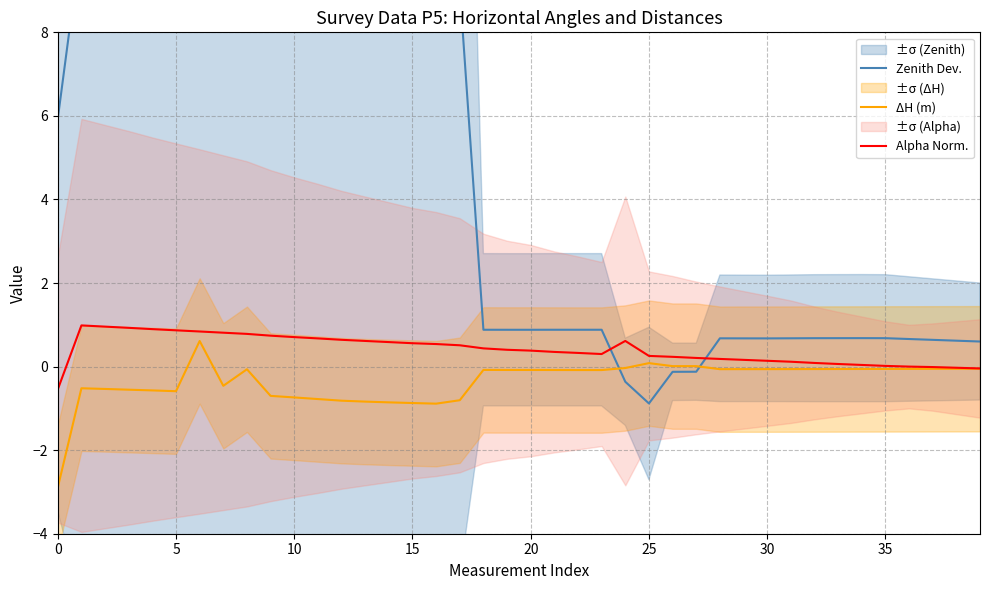

Rank the series at 0 from lowest to highest value.

ΔH (m), Alpha Norm., Zenith Dev.